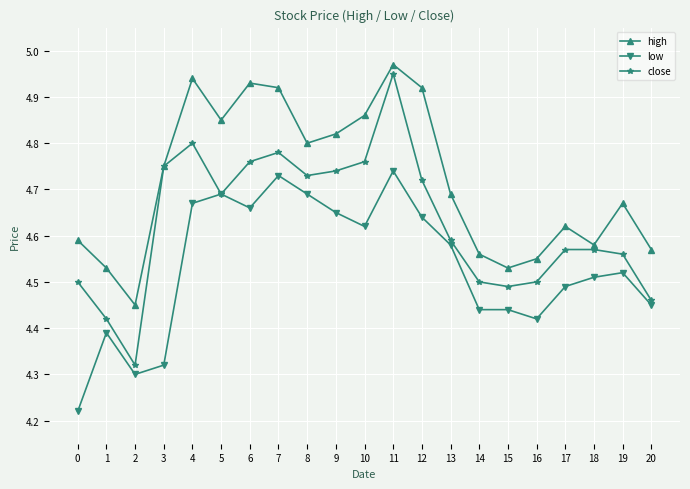

Which category has the highest value in the close series?

11